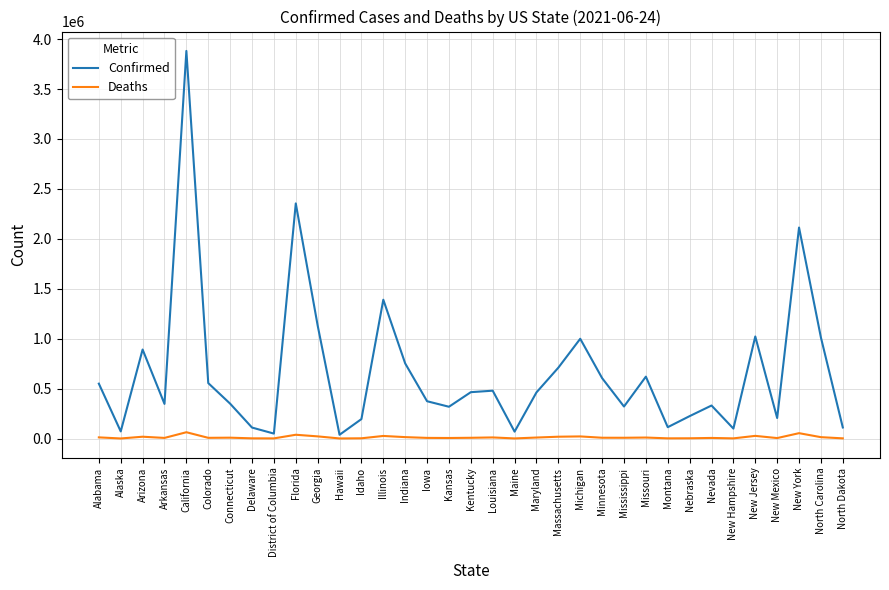

What value does the Deaths series have at Hawaii, to the nearest 10?

510